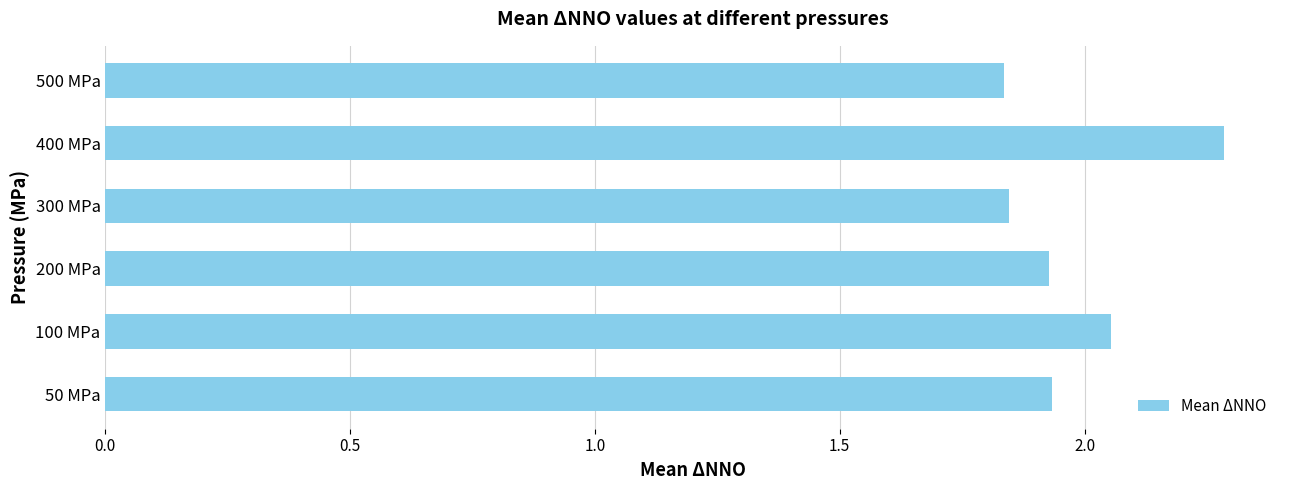

How many bars are there in total?

6